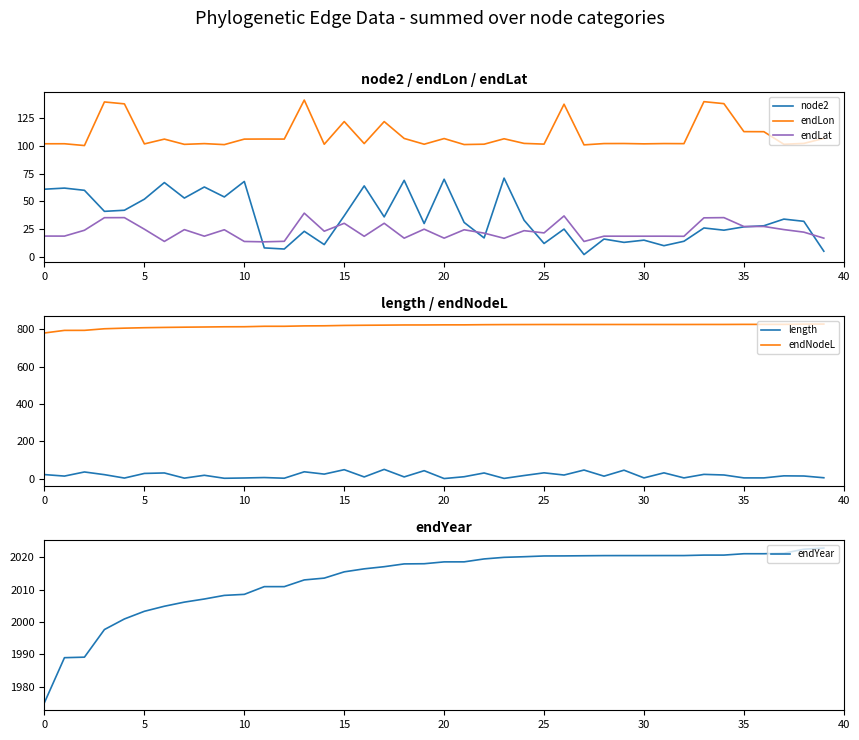

True or false: node2 and endLon cross at least once.

False